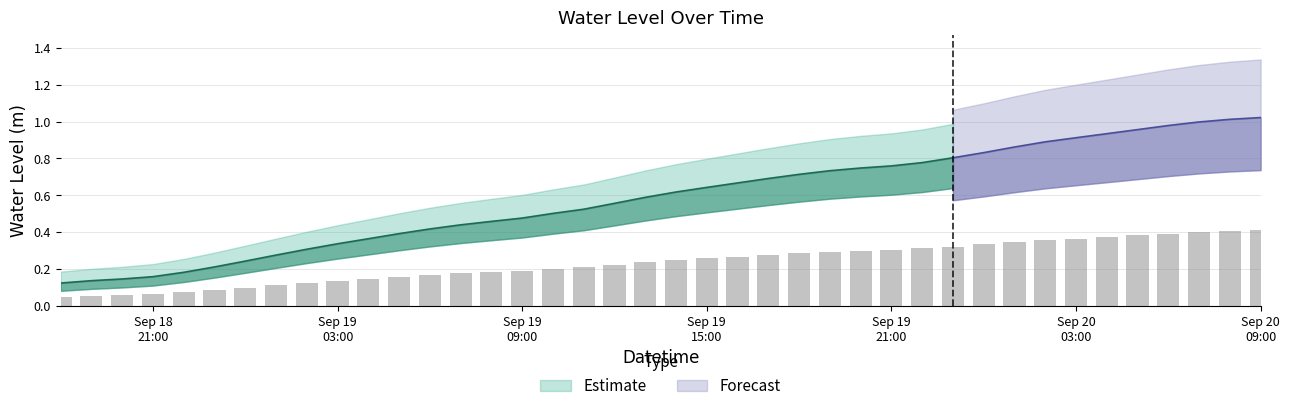

Does the chart contain stacked bars?

No